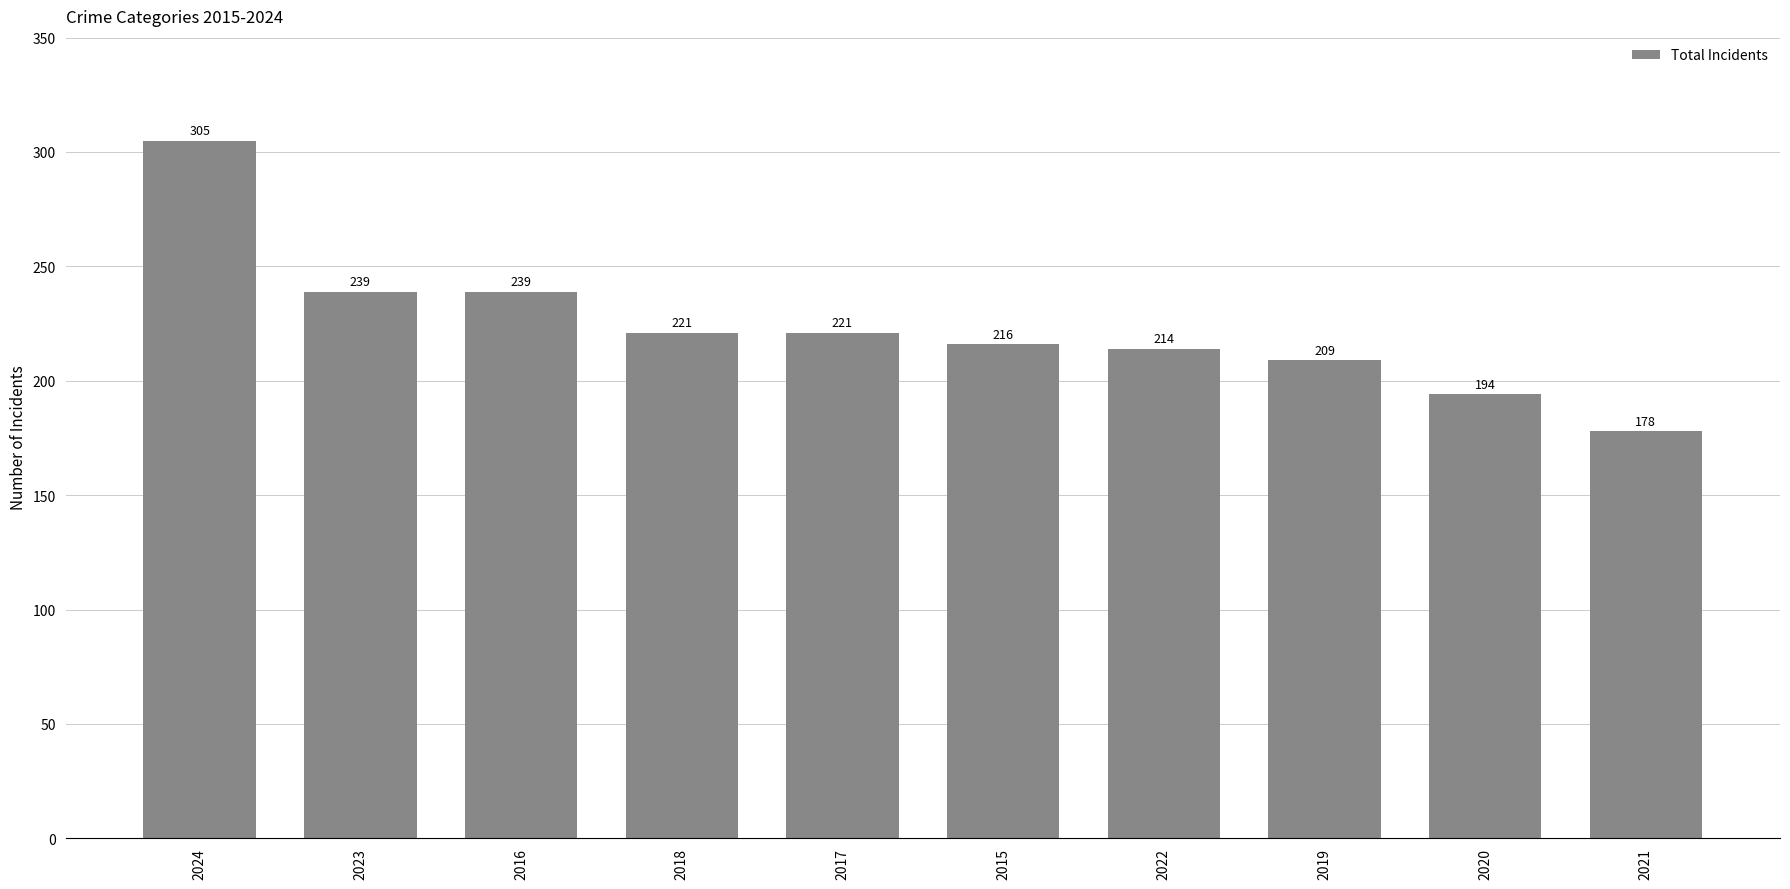

What is the change in value from 2023 to 2018?

-18